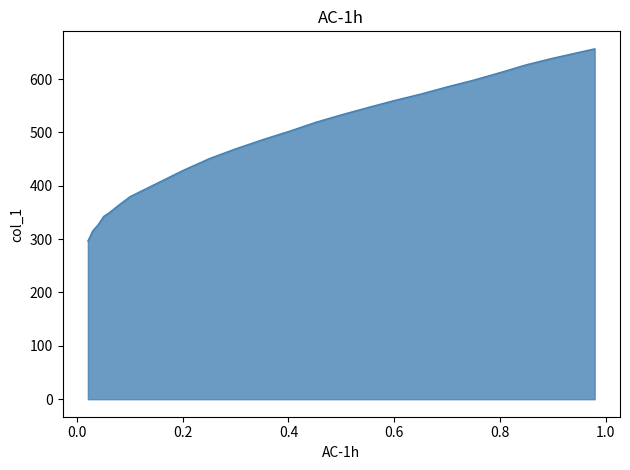

What is the greatest value displayed?

656.5